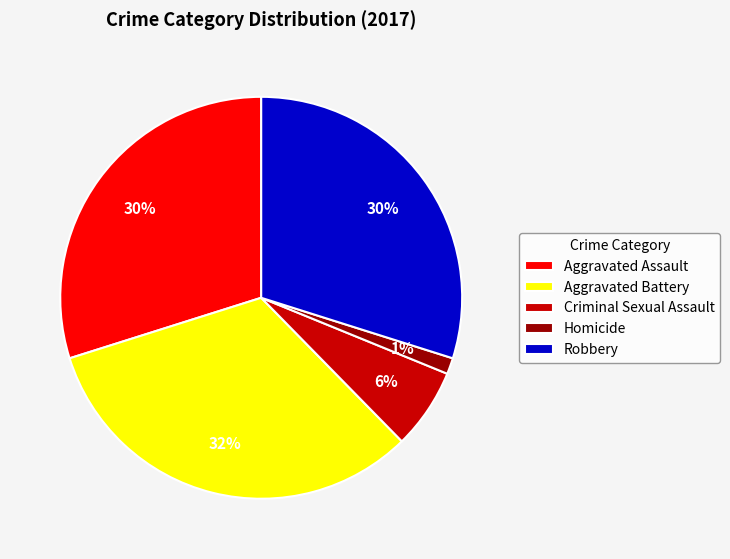

Count the number of slices in the pie.

5